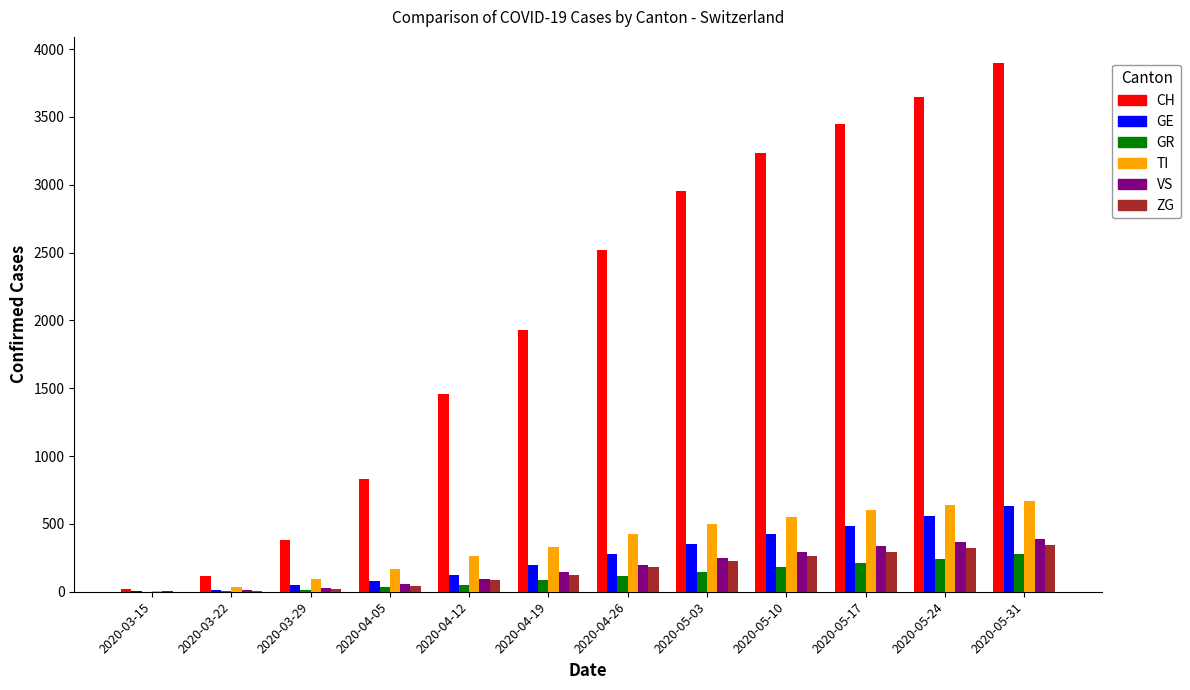

What is the average value of the ZG series?

160